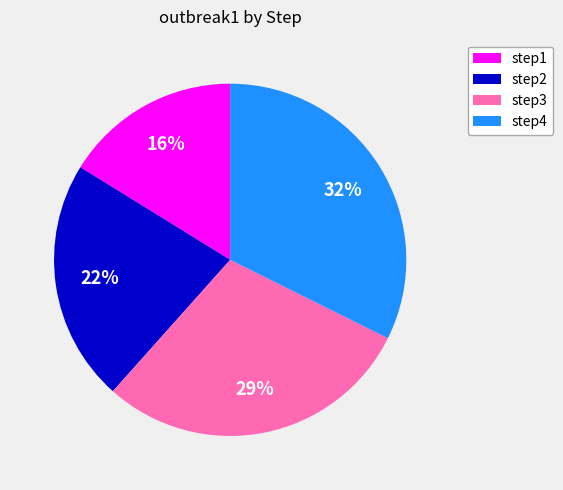

How many segments does this pie chart have?

4